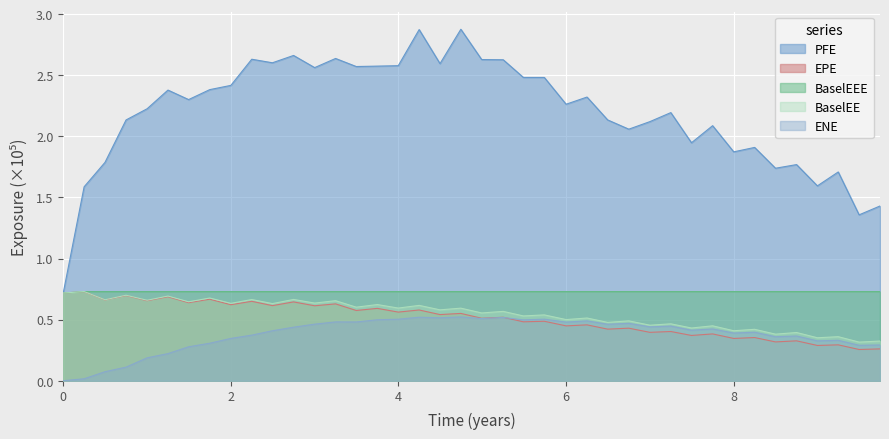

What is the highest value of the PFE series?

2.9